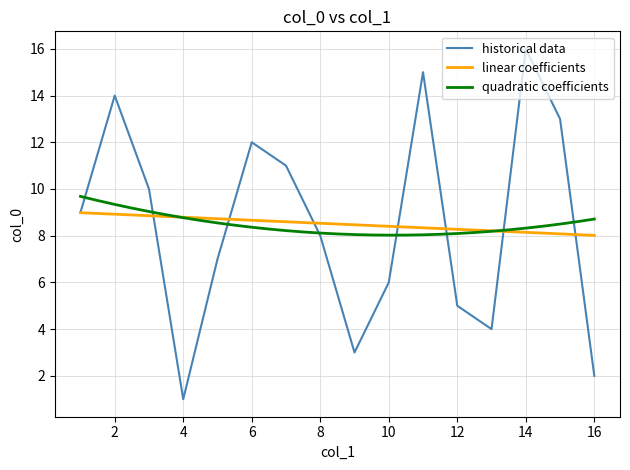

Reading left to right, transcribe all the data shown in this chart.

9	14	10	1	7	12	11	8	3	6	15	5	4	16	13	2